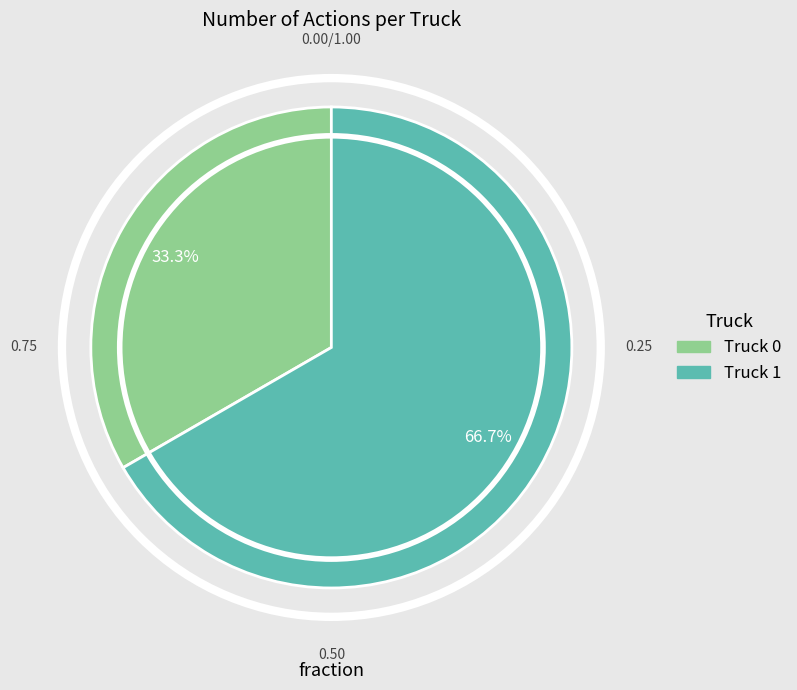

Approximately how many times larger is the value at Truck 0 compared to Truck 1?

0.5